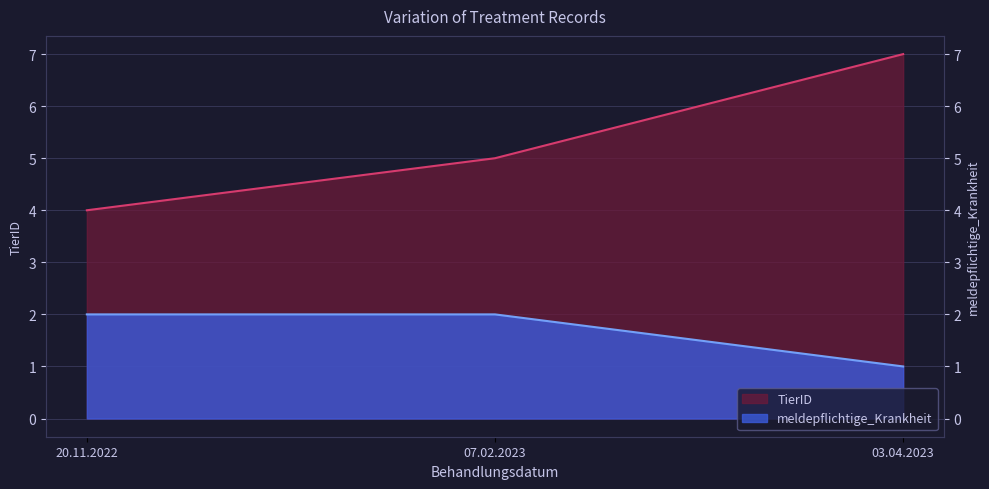

Rank the categories by TierID value from lowest to highest.

20.11.2022, 07.02.2023, 03.04.2023